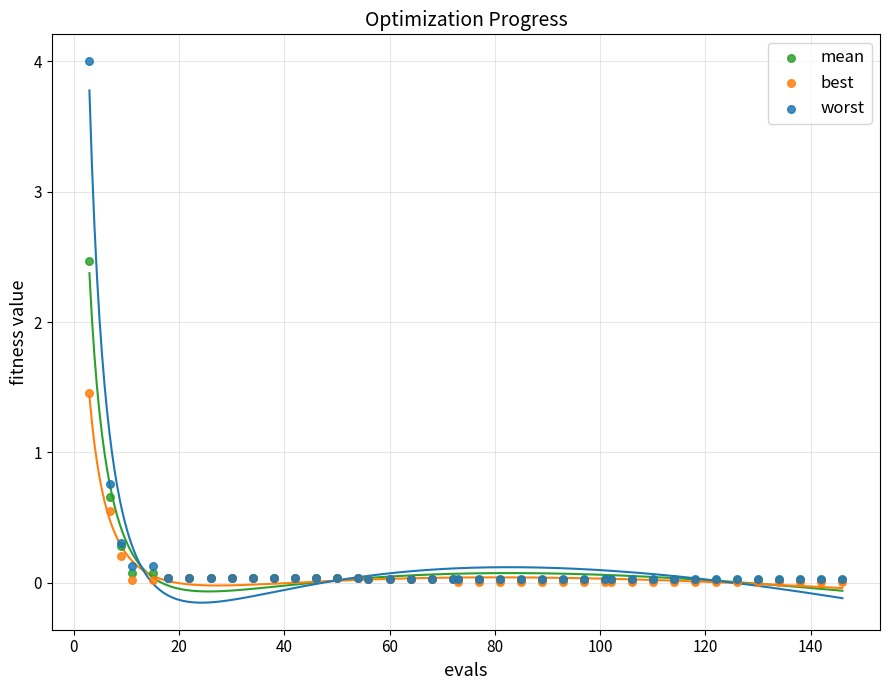

In the worst series, what Y value is closest to 2?

0.8